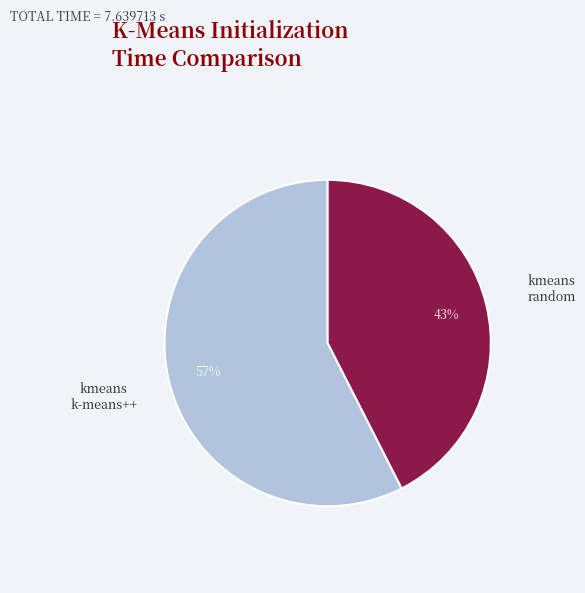

To the nearest percent, what is the average slice percentage?

50%